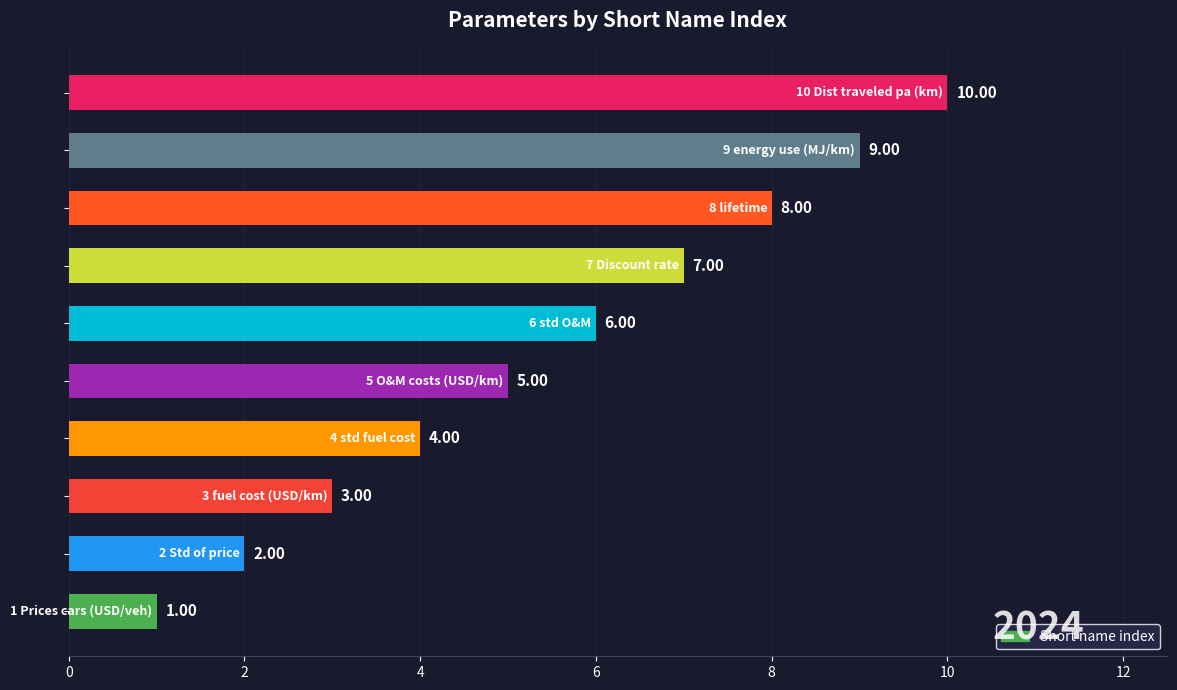

What is the difference between the maximum and minimum values?

9